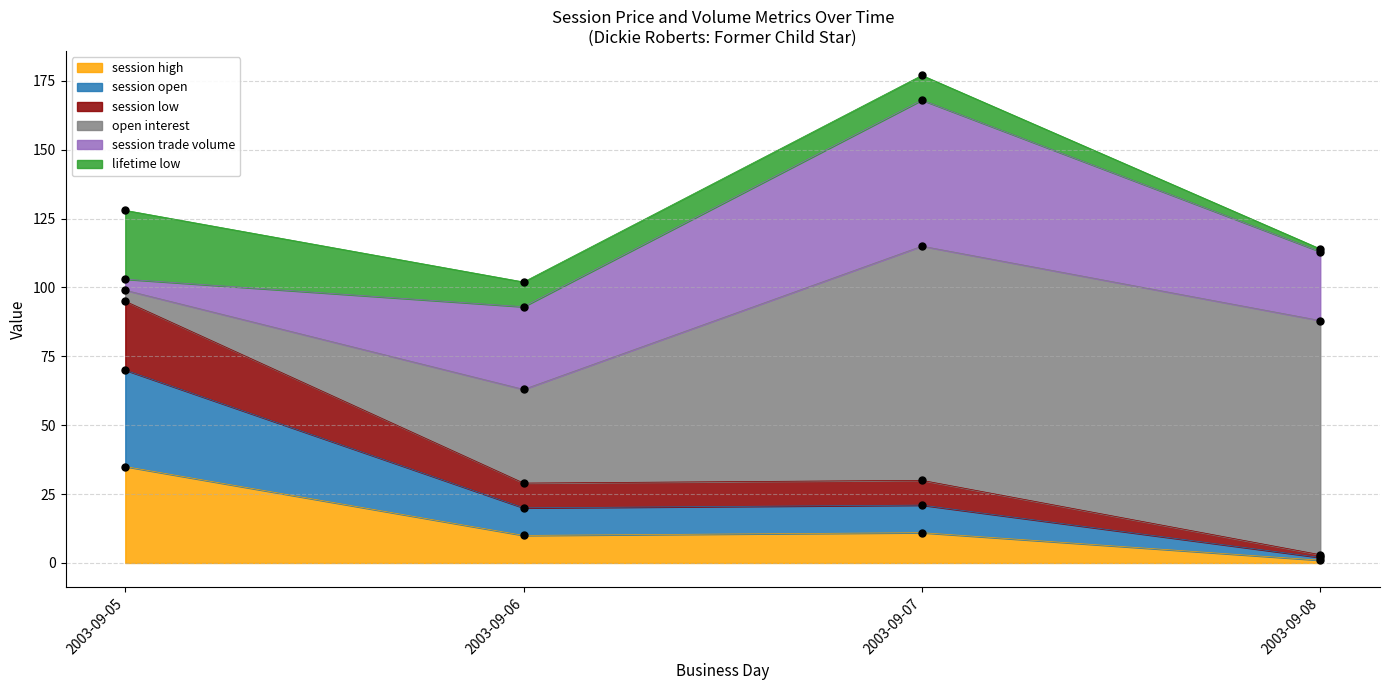

How many data points in session low are above 30?

1